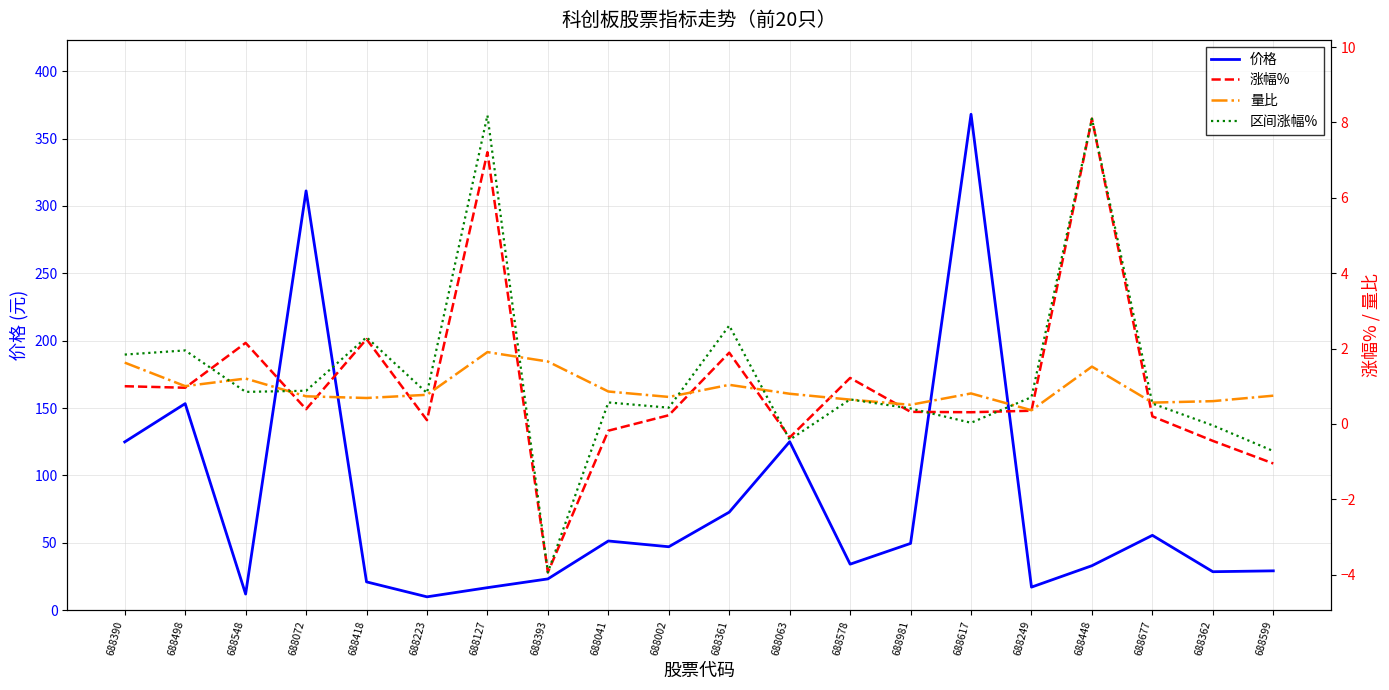

At which label is 区间涨幅% closest to 2?

688498